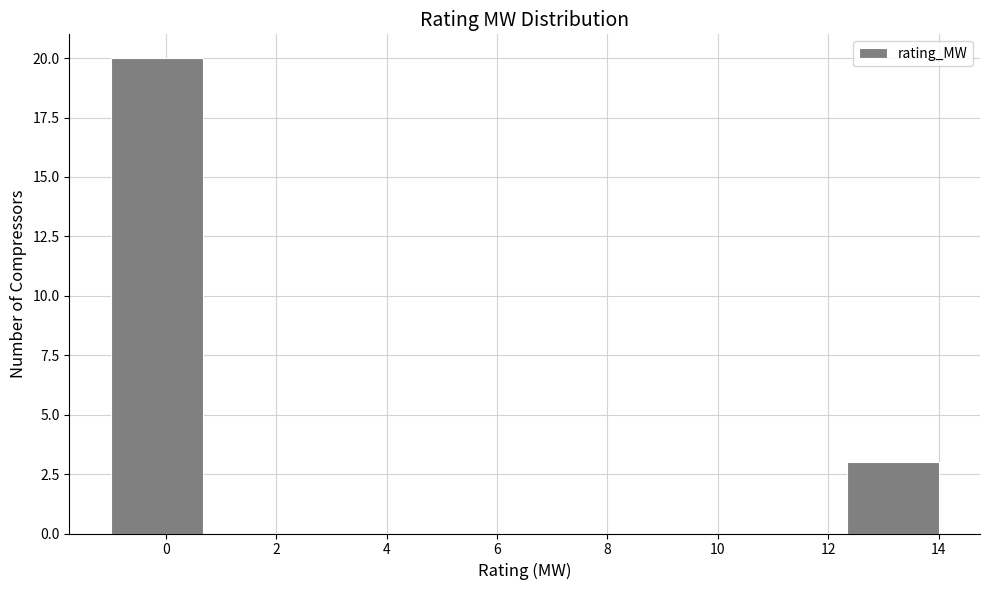

Reading left to right, list every bar in this chart as the range it spans on the x-axis followed by its height. Neither the bar edges nor the heights are printed on the chart, so give them approximately, as read against the axes.

-1.0 to 0.6: 20
0.6 to 2.4: 0
2.4 to 4.0: 0
4.0 to 5.6: 0
5.6 to 7.4: 0
7.4 to 9.0: 0
9.0 to 10.6: 0
10.6 to 12.4: 0
12.4 to 14.0: 3